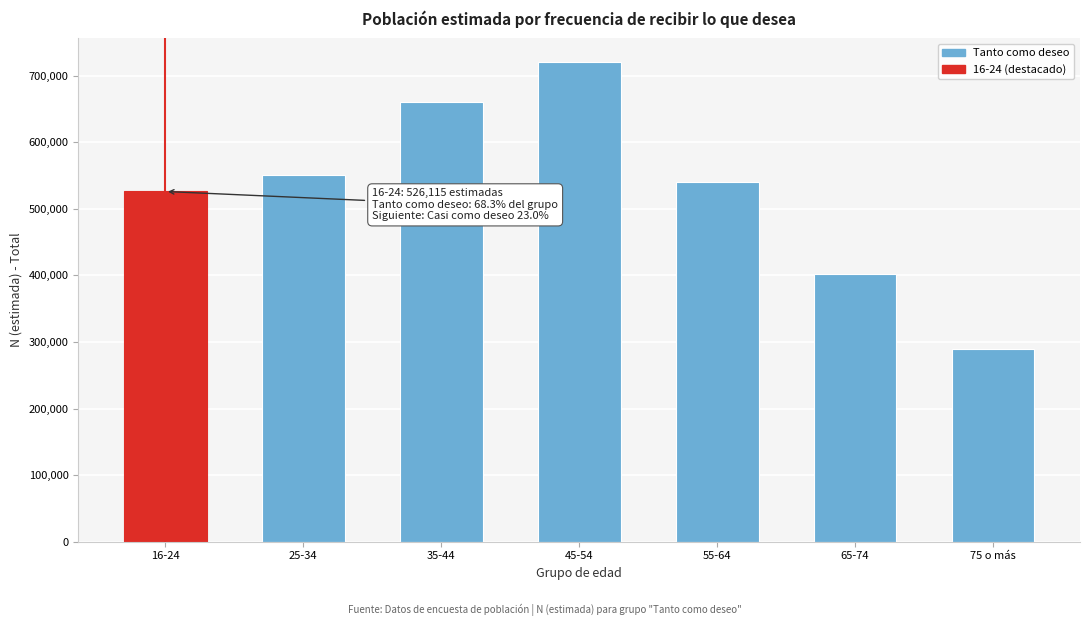

Reading left to right, extract all data points from this chart.

16-24=526115	25-34=551037	35-44=660617	45-54=720063	55-64=541088	65-74=401955	75 o más=289624